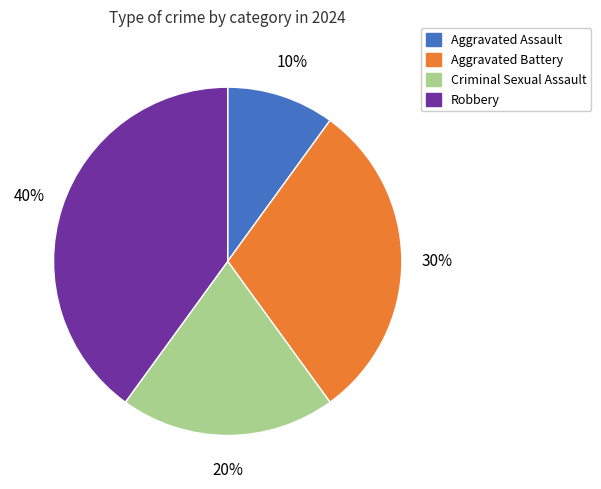

To the nearest percent, what portion does Aggravated Battery represent?

30%